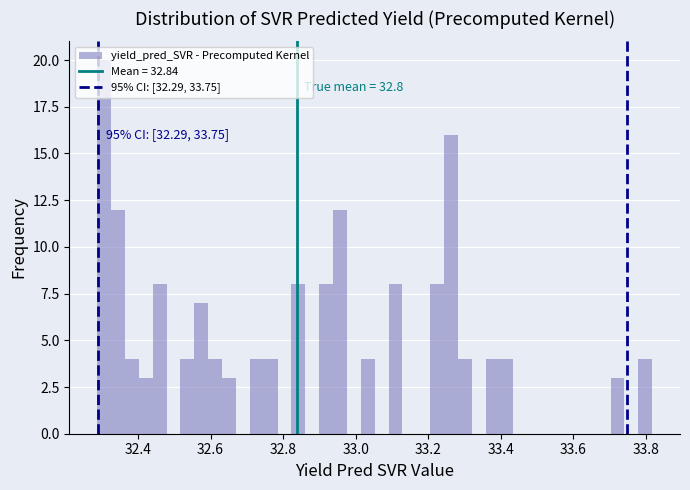

Read against the x-axis, roughly where is the centre of the tallest bar?

32.30